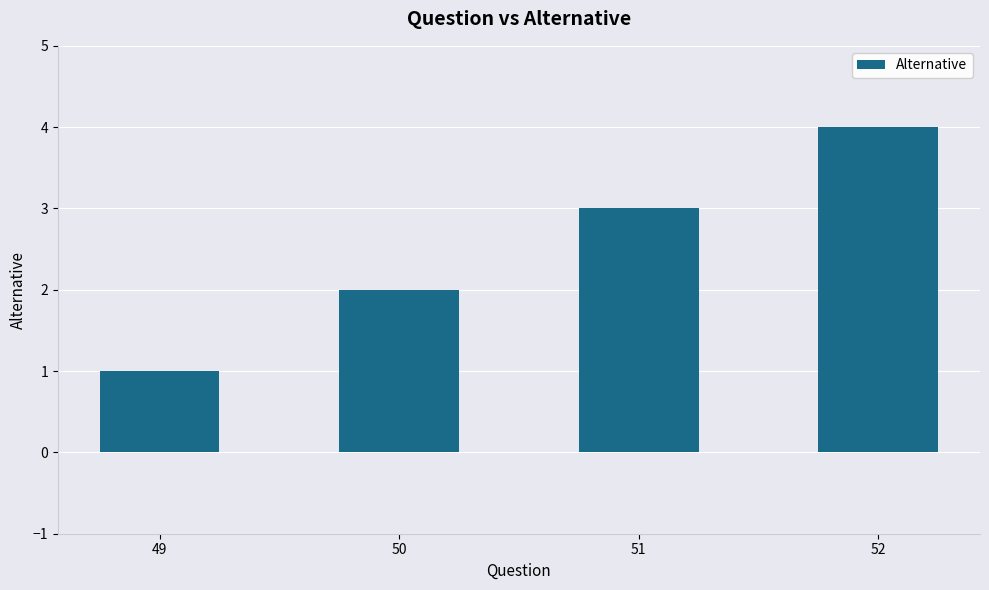

List the labels in order of value, largest first.

52, 51, 50, 49